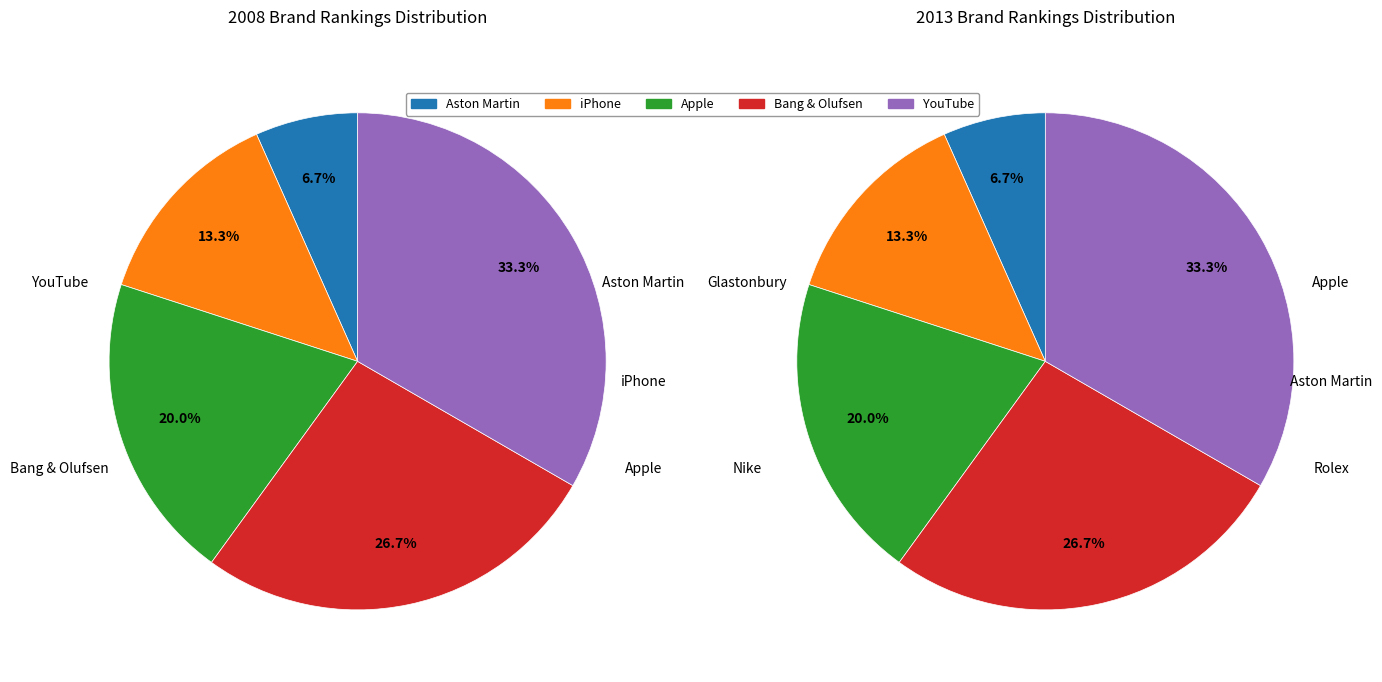

Rank the categories by value from highest to lowest.

YouTube, Bang & Olufsen, Apple, iPhone, Aston Martin